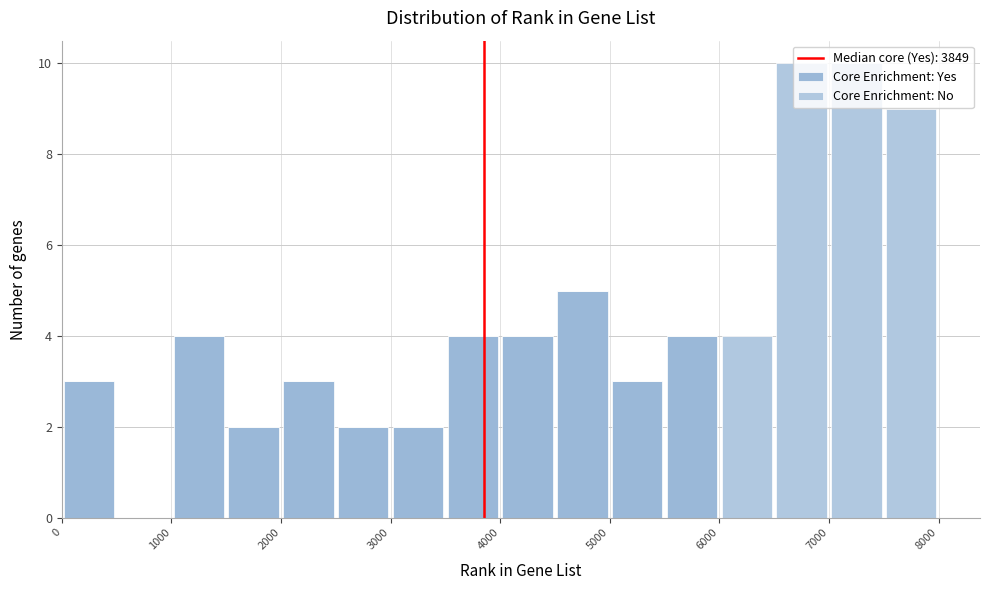

Reading left to right, transcribe this chart: for each stacked bar, give the range it covers on the x-axis and its total height. The values are not printed on the chart, so give them approximately, as read against the axis.

0 to 500: 3
500 to 1000: 0
1000 to 1500: 4
1500 to 2000: 2
2000 to 2500: 3
2500 to 3000: 2
3000 to 3500: 2
3500 to 4000: 4
4000 to 4500: 4
4500 to 5000: 5
5000 to 5500: 3
5500 to 6000: 4
6000 to 6500: 4
6500 to 7000: 10
7000 to 7500: 10
7500 to 8000: 9